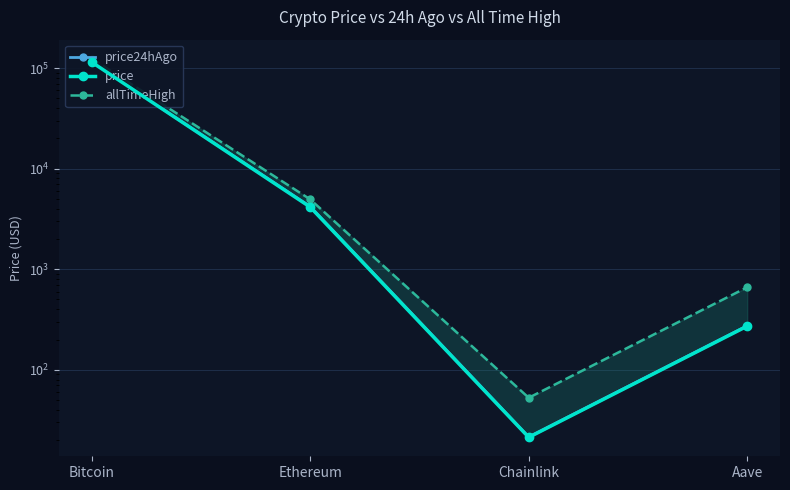

The value of price at Chainlink is 21.3. True or false?

True